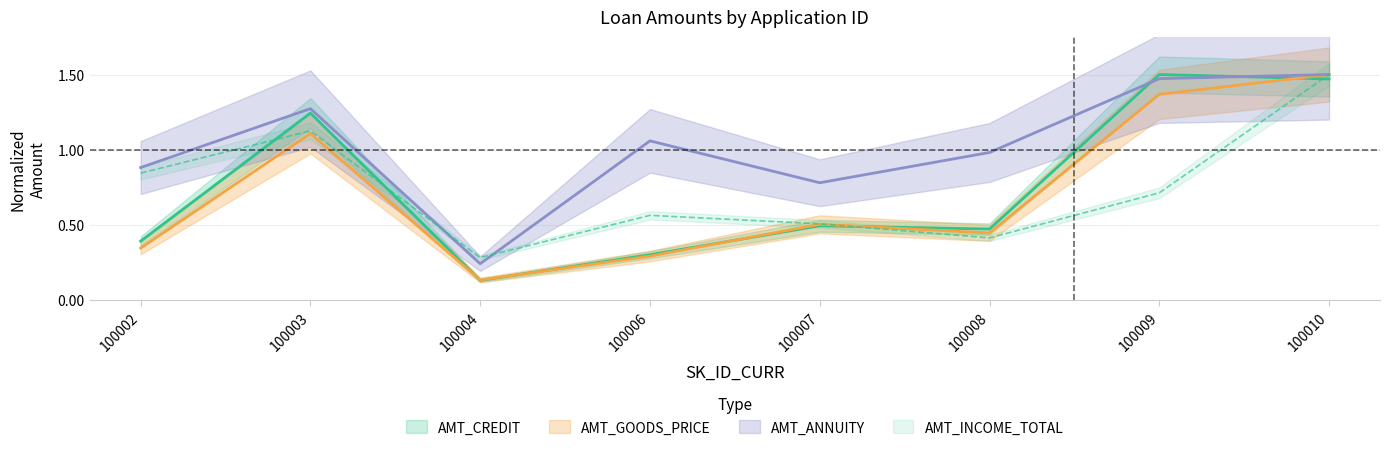

True or false: AMT_CREDIT has a value of 0.5 at 100008.

True